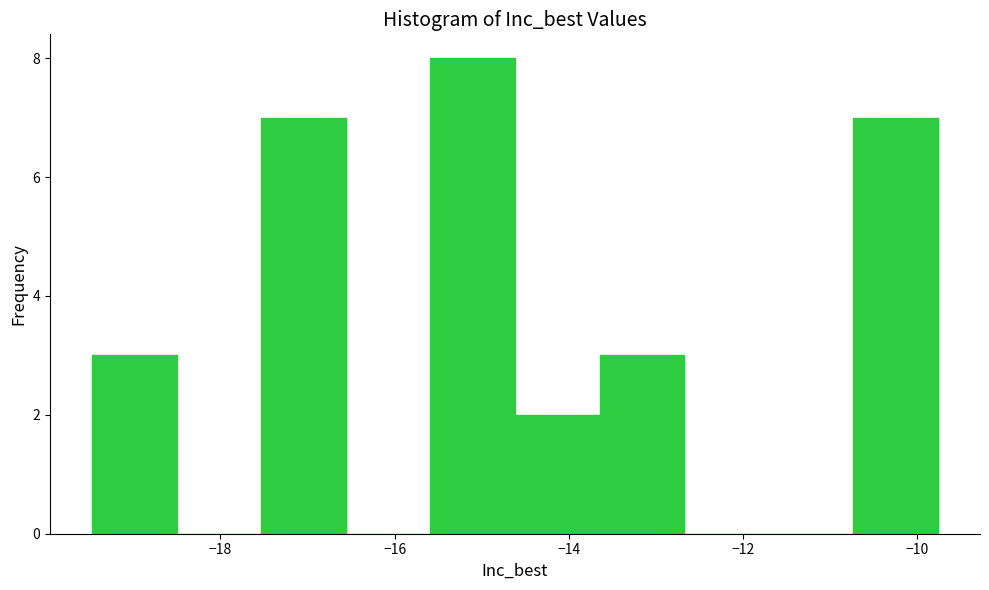

Reading left to right, transcribe this chart: for each bar, give the range it covers on the x-axis and its height. Neither the bar edges nor the heights are printed on the chart, so give them approximately, as read against the axes.

-19.4 to -18.6: 3
-18.6 to -17.6: 0
-17.6 to -16.6: 7
-16.6 to -15.6: 0
-15.6 to -14.6: 8
-14.6 to -13.6: 2
-13.6 to -12.6: 3
-12.6 to -11.8: 0
-11.8 to -10.8: 0
-10.8 to -9.8: 7